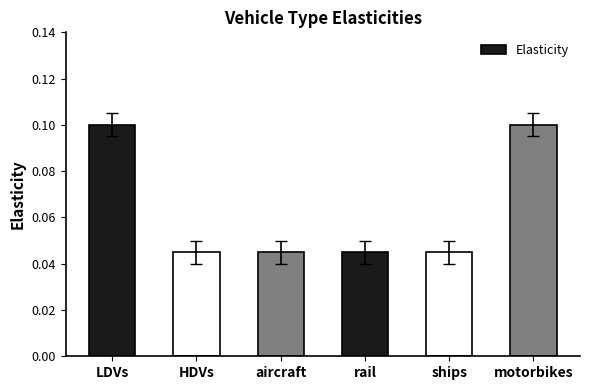

The chart shows a value of 0.0 at LDVs. True or false?

False